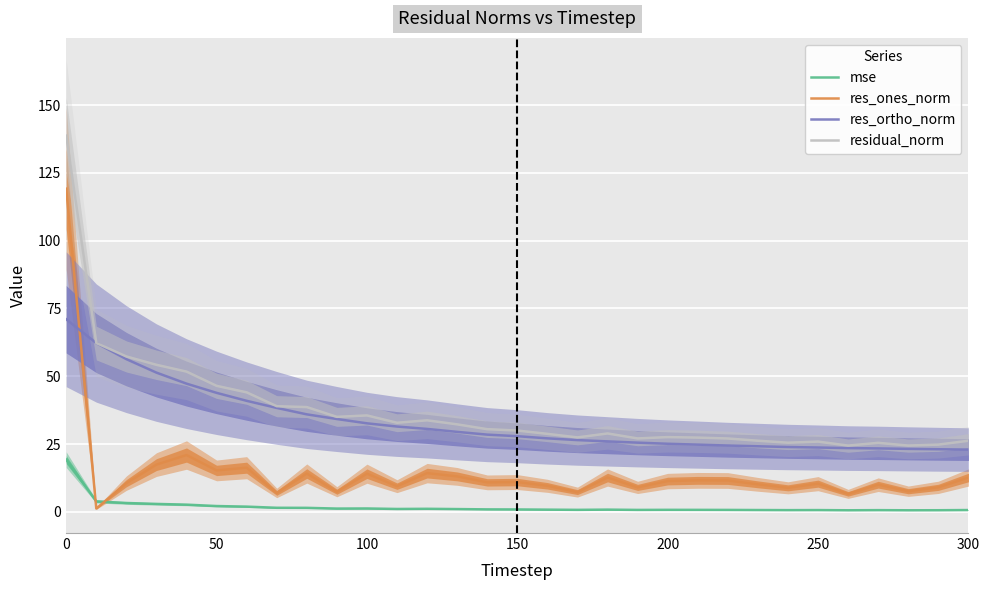

Is it true that mse equals 0.7 at 250?

True